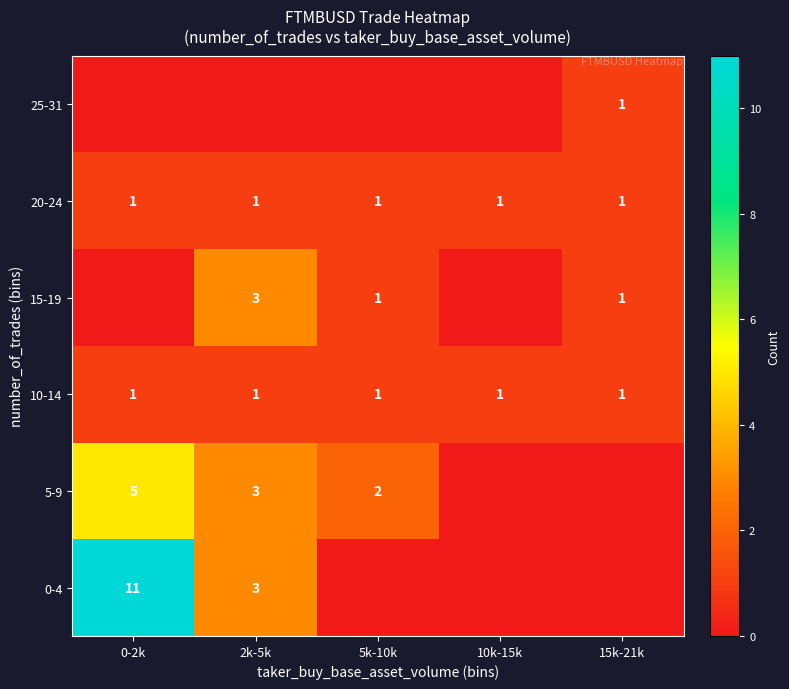

Is the value of 20-24 at 15k-21k greater than the value of 5-9 at 5k-10k?

No